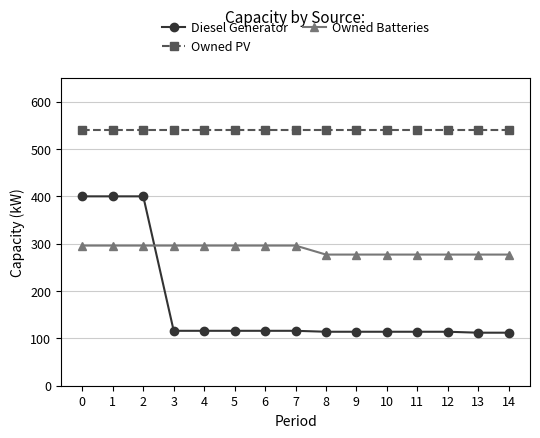

Is this an area chart (filled region under the line)?

No